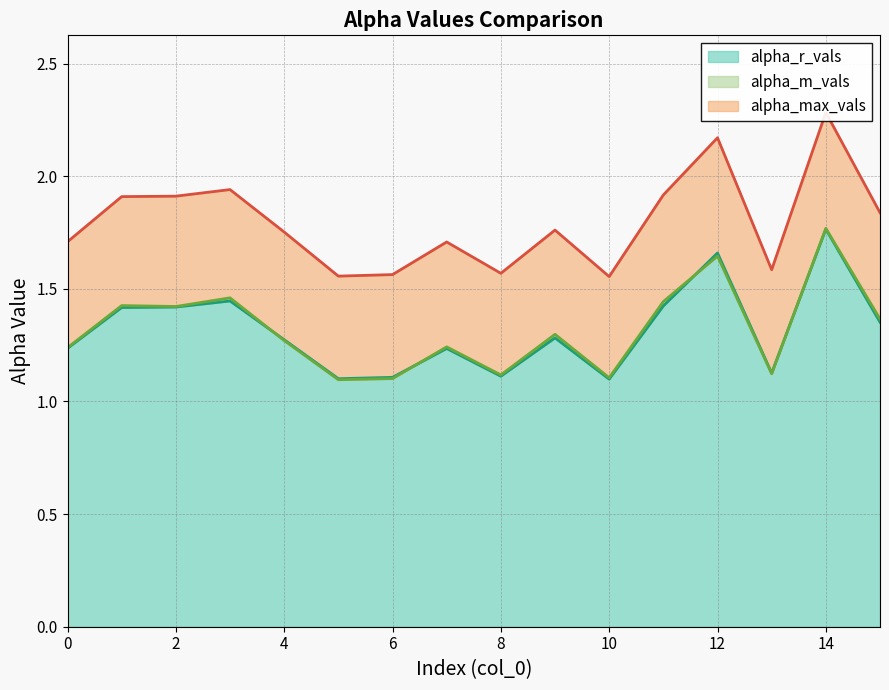

At which label is alpha_r_vals closest to 1?

10